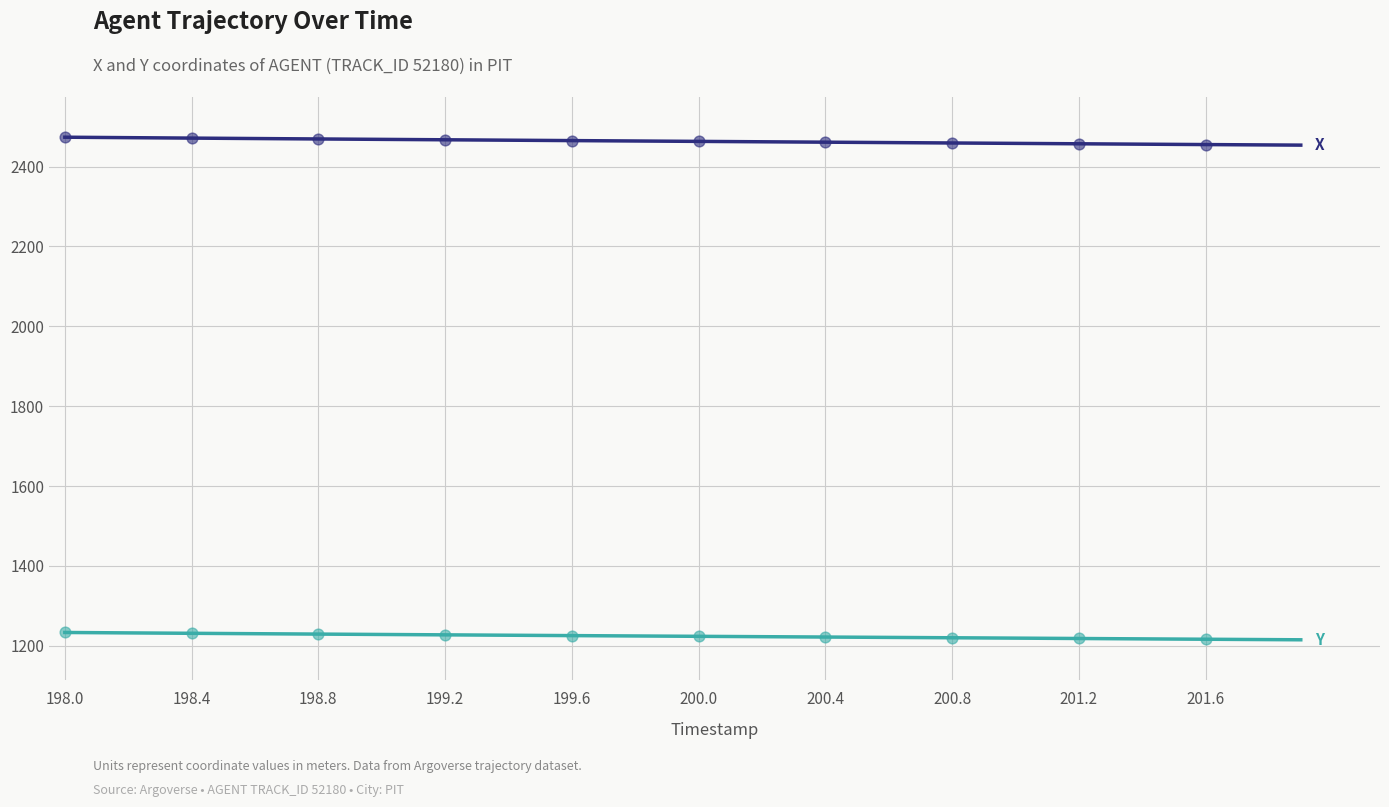

What is the greatest value displayed?

2473.7